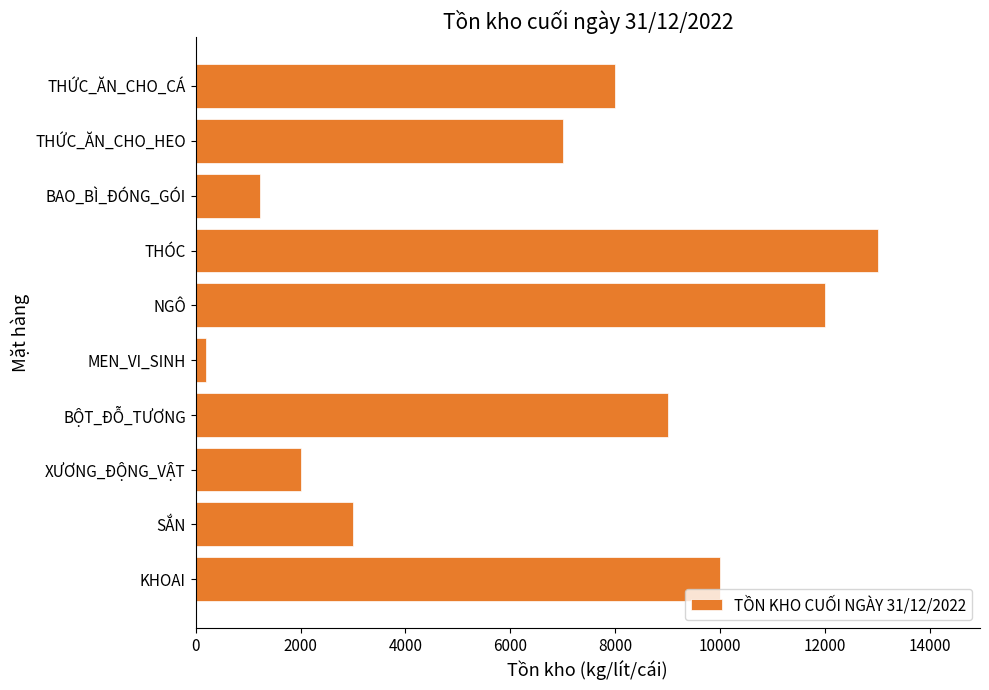

Which category has the lowest value across all series?

MEN_VI_SINH